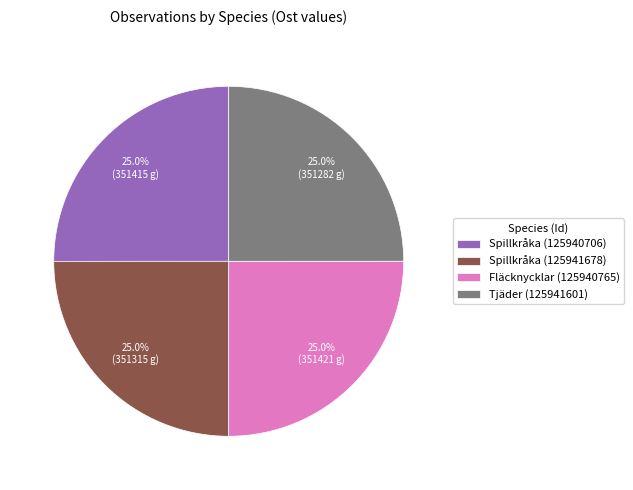

What percentage is NOT represented by Spillkråka (125940706)?

75.0%